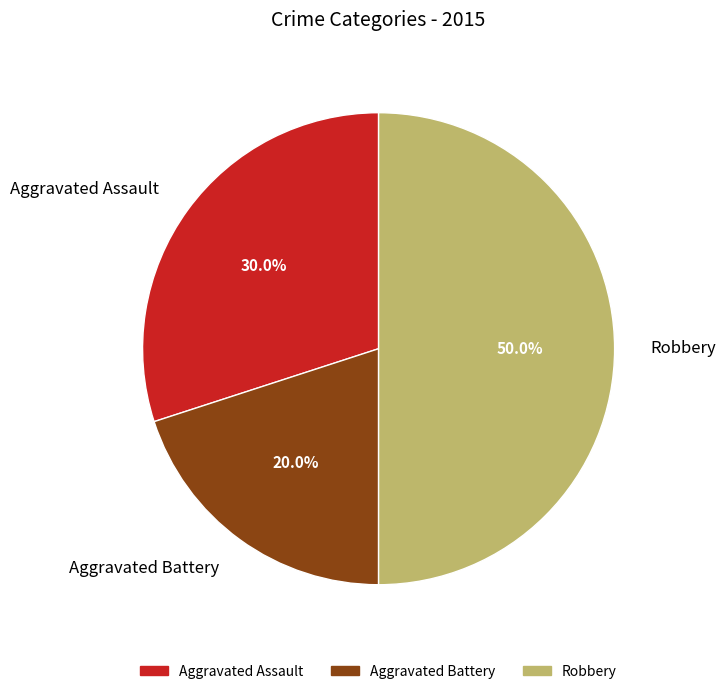

Between Robbery and Aggravated Battery, which is larger?

Robbery